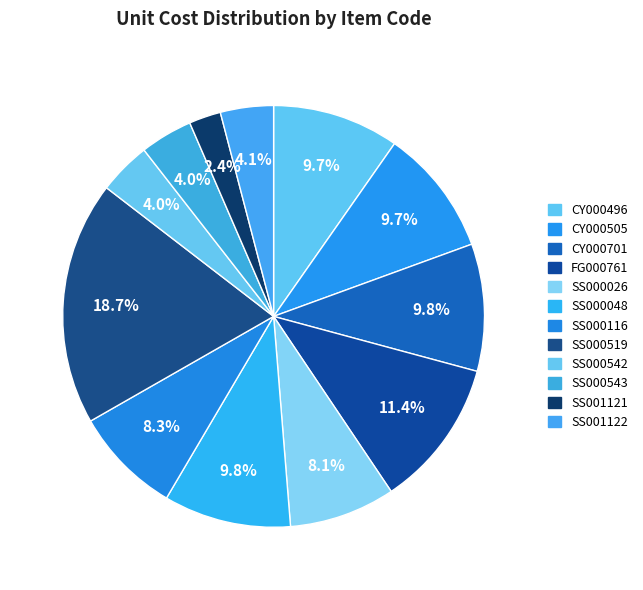

Rank the categories by value from lowest to highest.

SS001121, SS000542, SS000543, SS001122, SS000026, SS000116, CY000496, CY000505, CY000701, SS000048, FG000761, SS000519